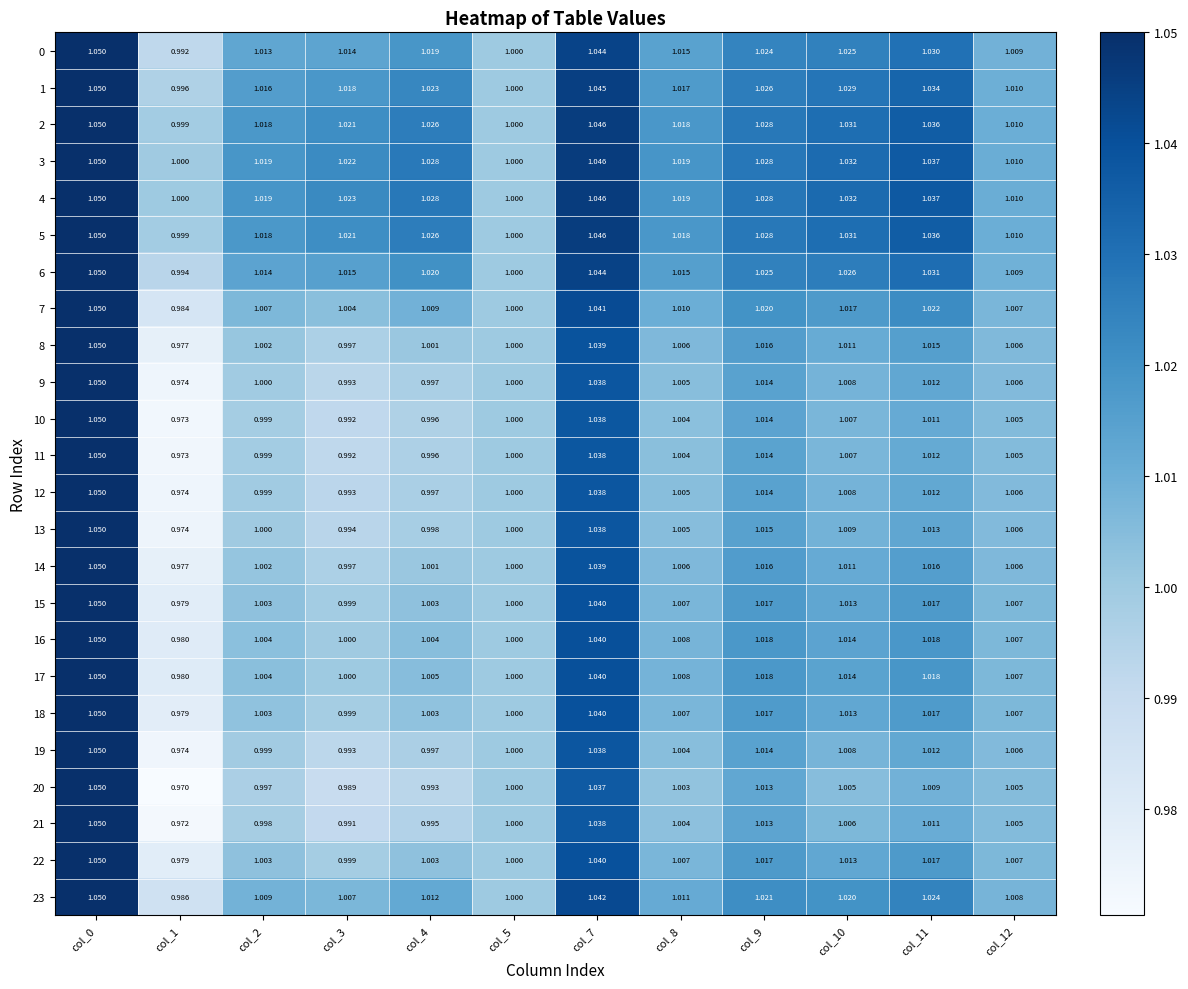

Is the value of 12 at col_8 greater than the value of 9 at col_4?

Yes